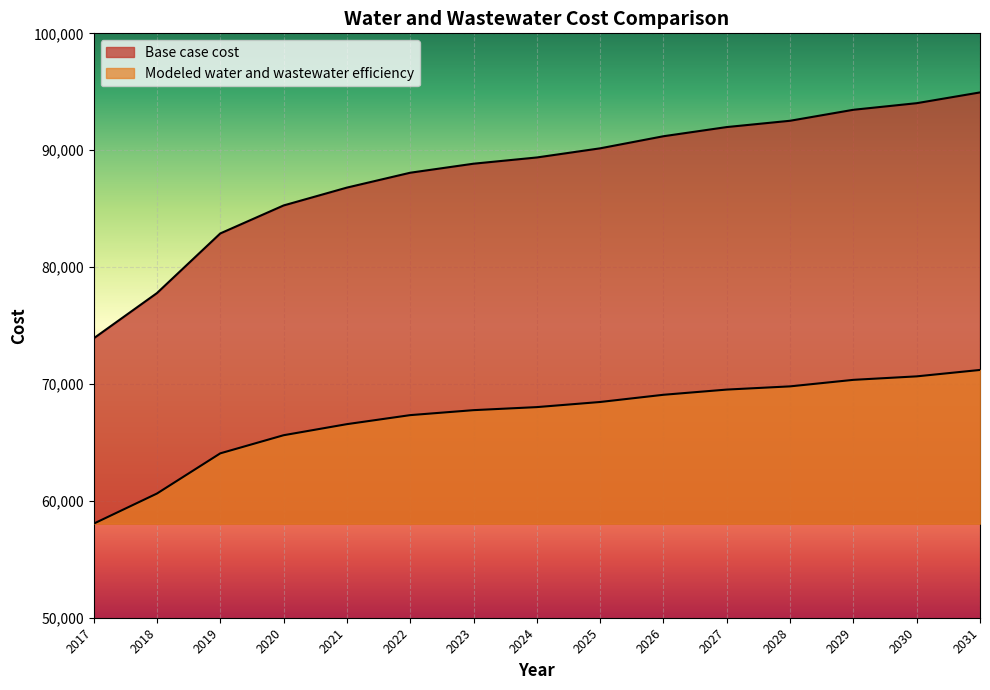

Which series changed the most between 2021 and 2028?

Base case cost